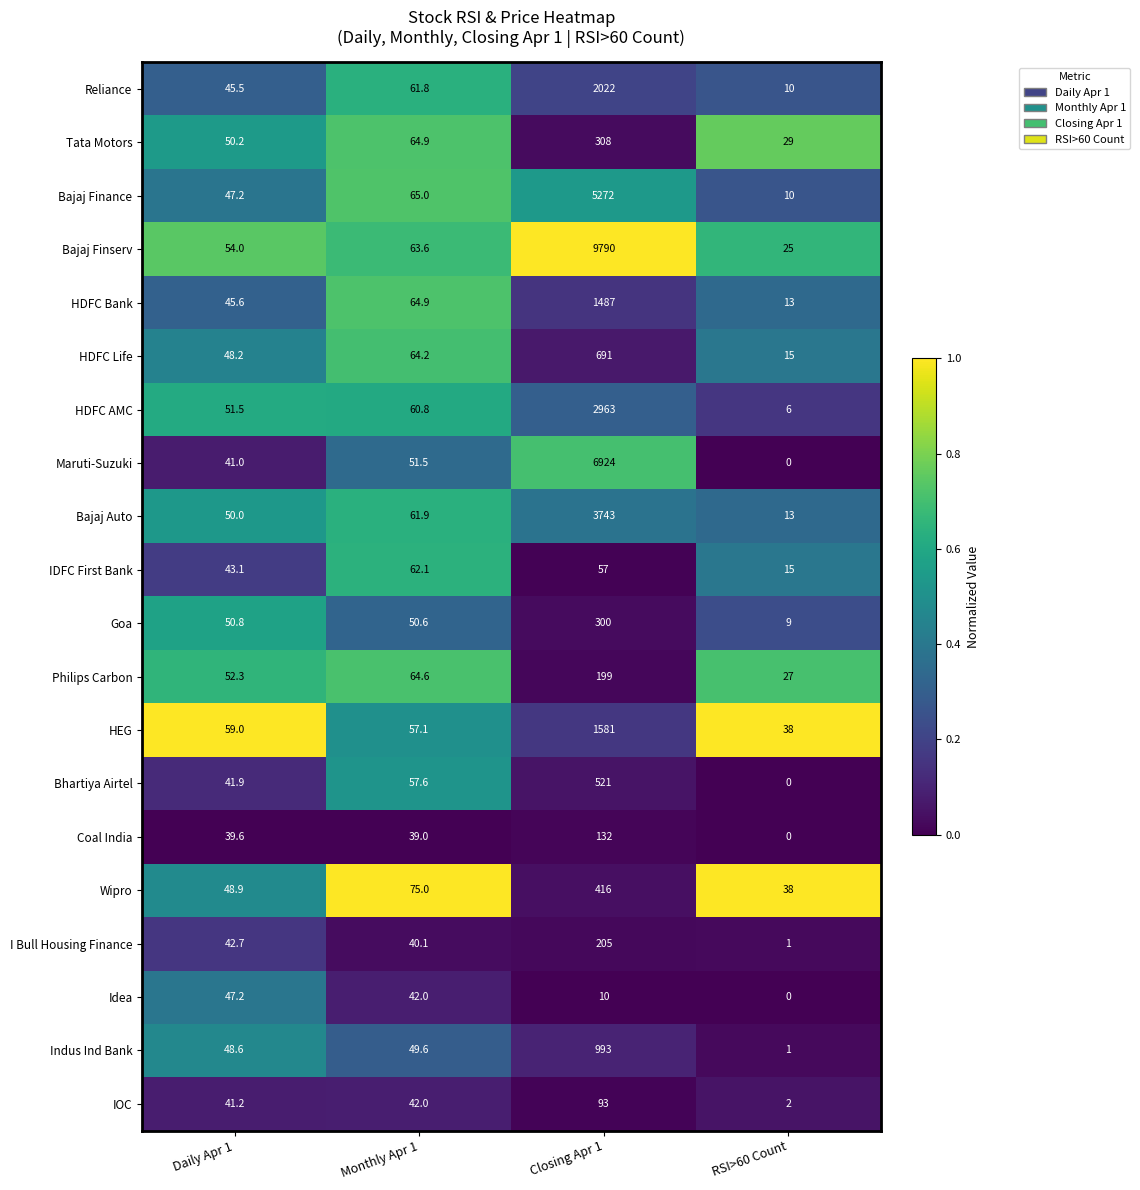

True or false: Maruti-Suzuki has a value of 51.5 at Monthly Apr 1.

True